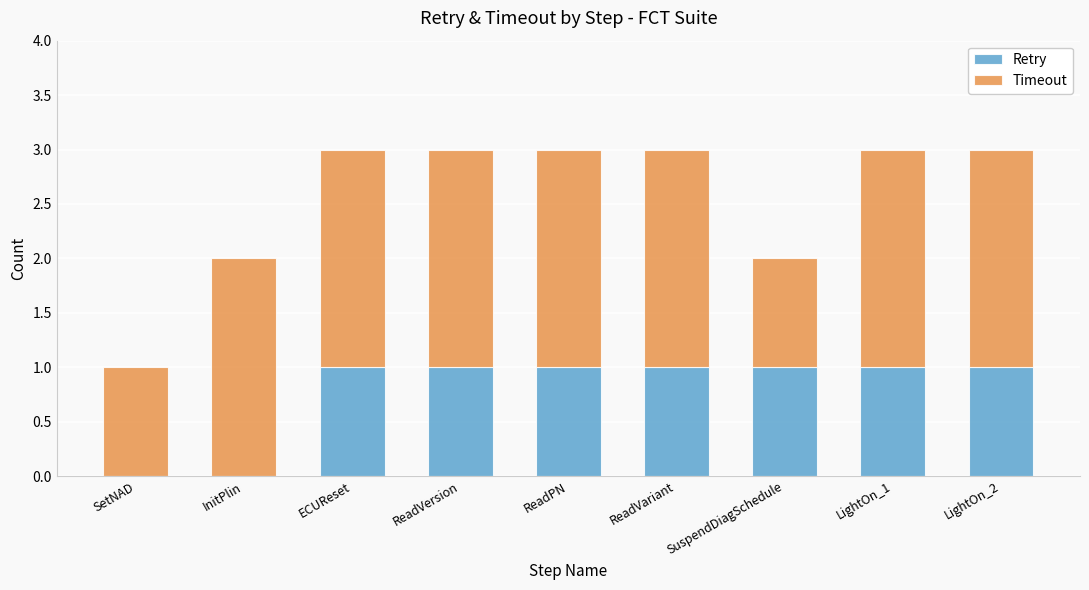

What is the total value across all series at ECUReset?

3